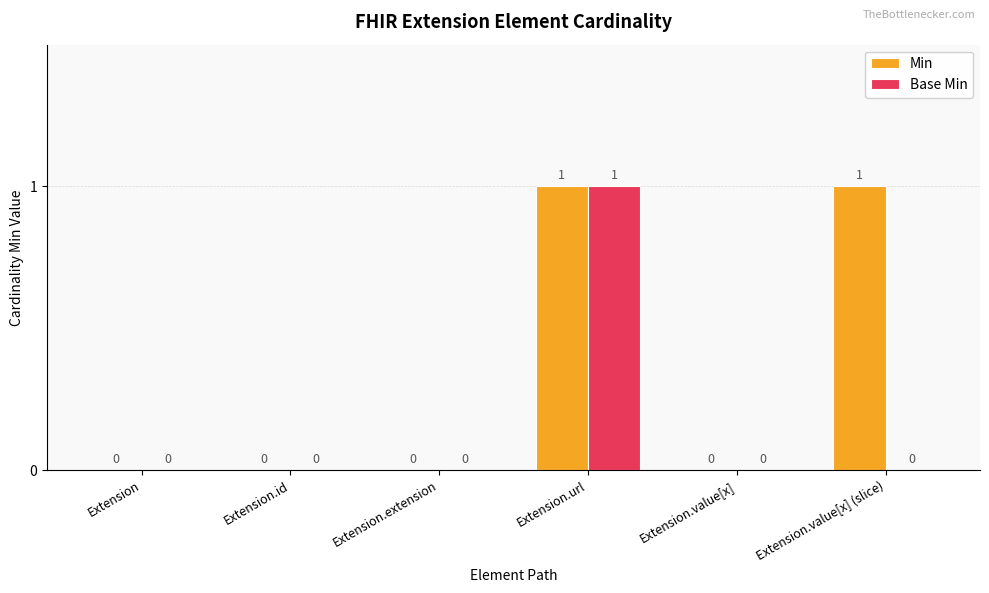

What is the difference between the Base Min values at Extension.url and Extension.extension?

1